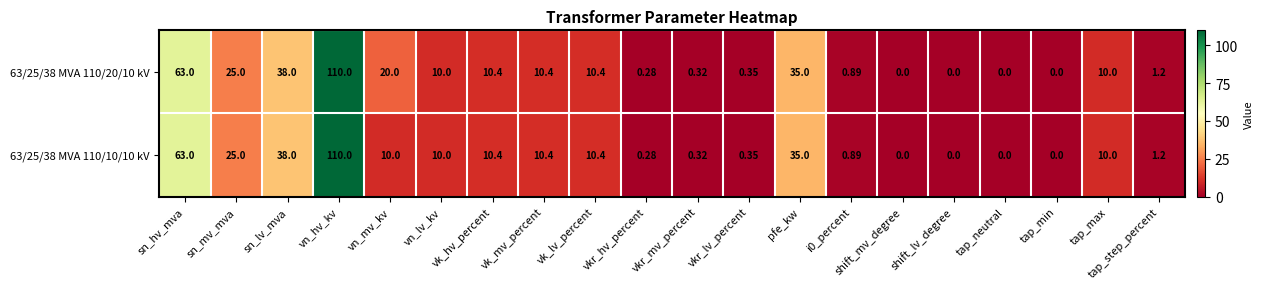

What is the total value across all series at i0_percent?

1.8